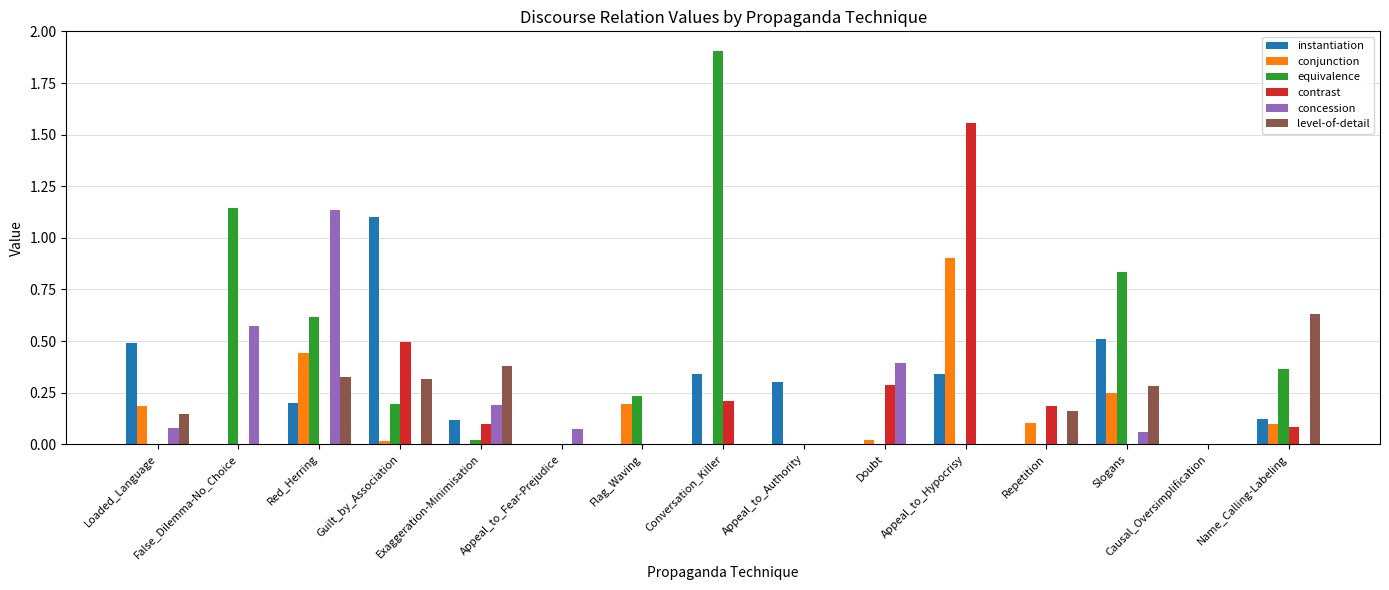

How many series are shown in this chart?

6